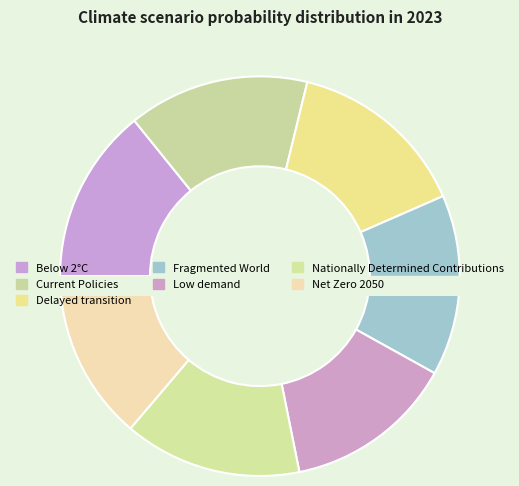

To the nearest percent, what is the difference between the largest and smallest slice percentages?

1%